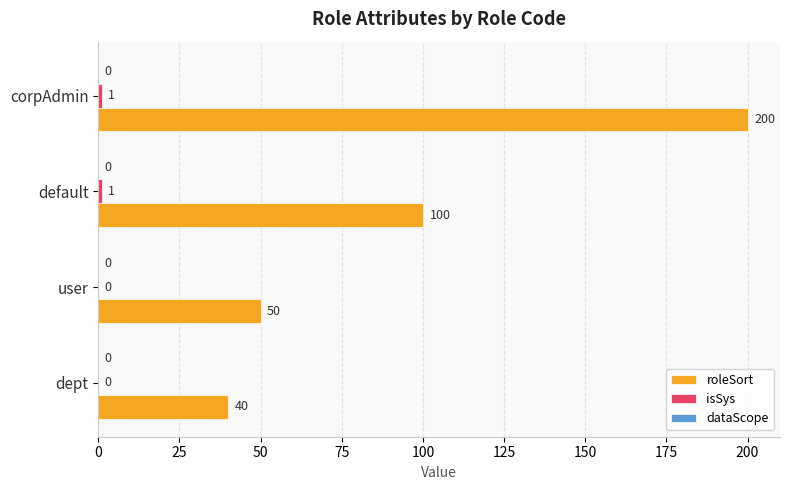

The value of roleSort at dept is 40. True or false?

True